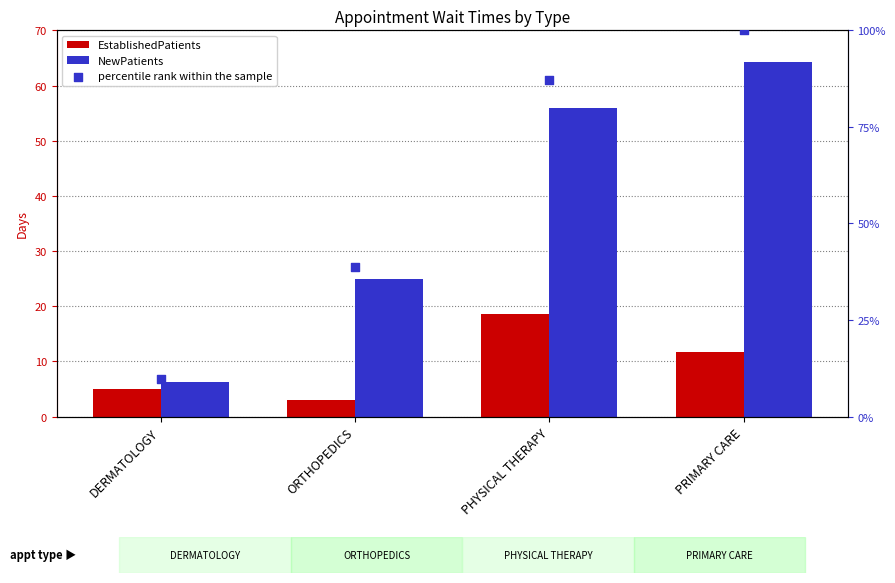

At how many categories does at least one series exceed 37?

3